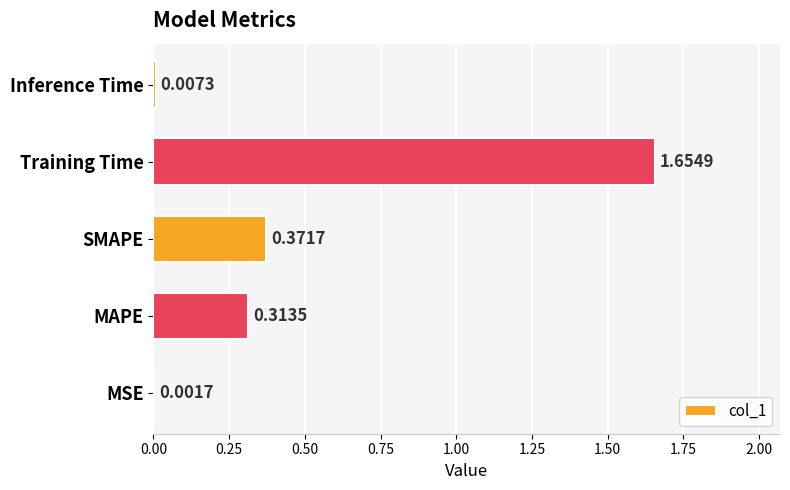

What is the average value?

0.5